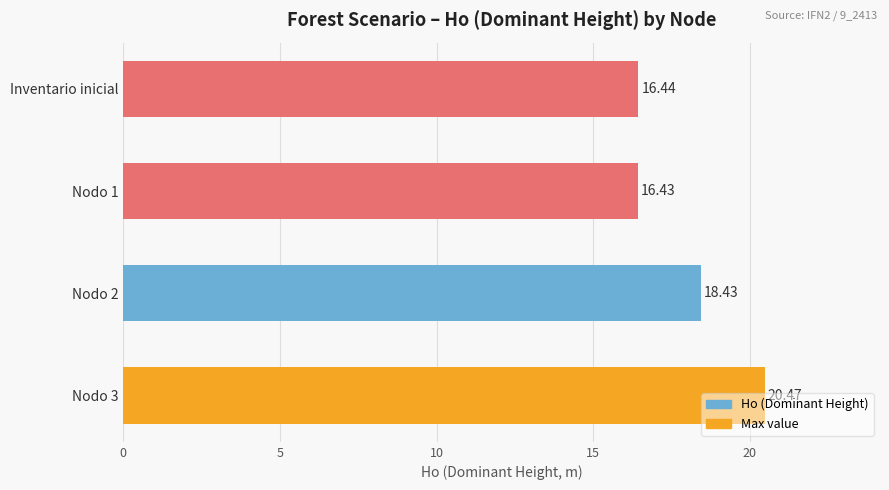

What is the minimum value shown in the chart?

16.4